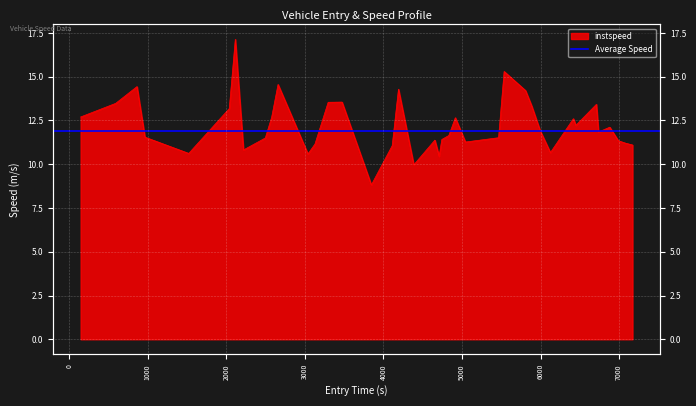

How many points are higher than both their immediate neighbors (excluding endpoints)?

11